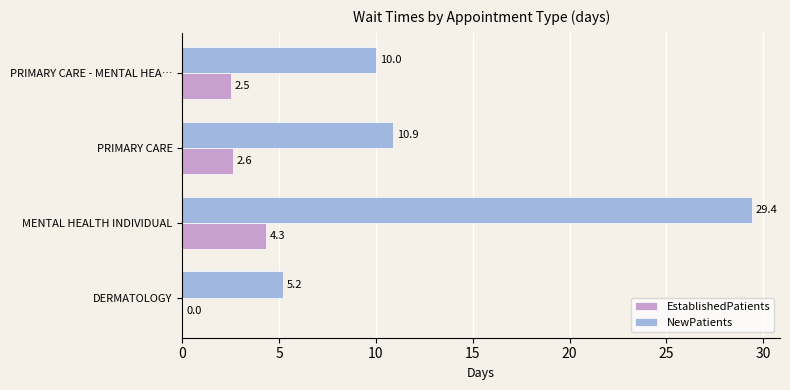

Which category has the highest value in the EstablishedPatients series?

MENTAL HEALTH INDIVIDUAL